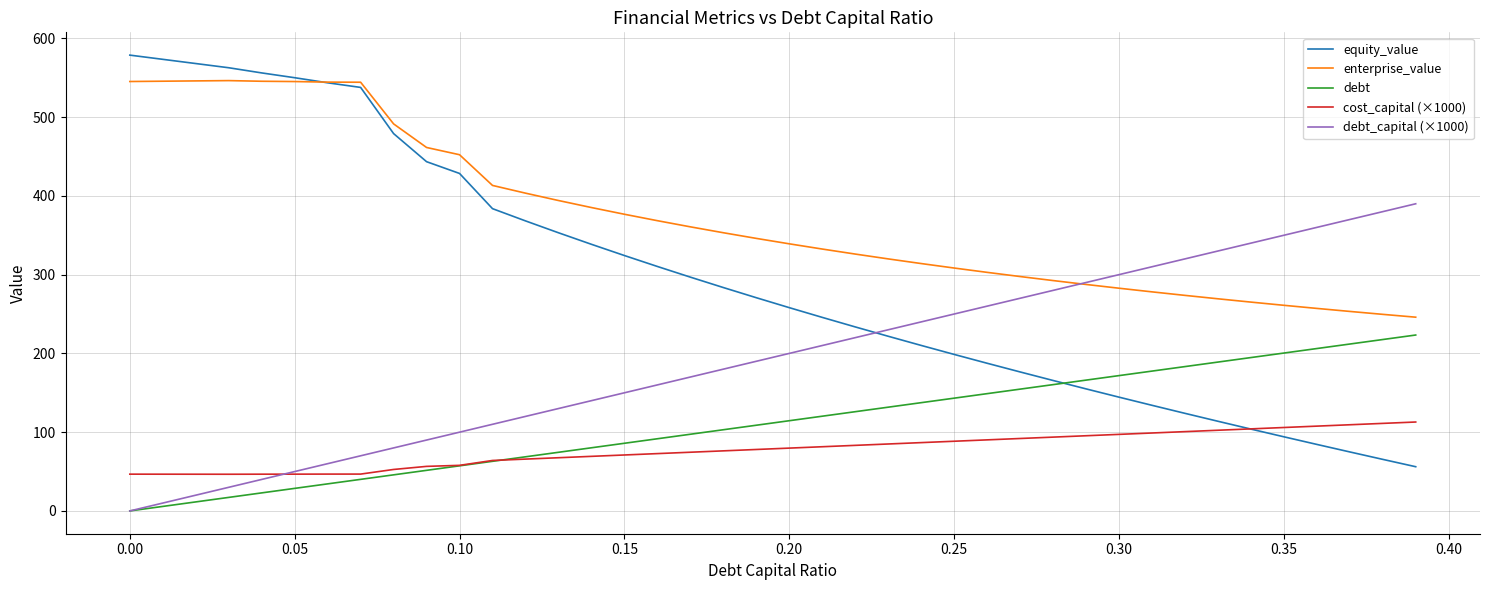

List the series in order of their peak value, lowest first.

cost_capital (×1000), debt, debt_capital (×1000), enterprise_value, equity_value